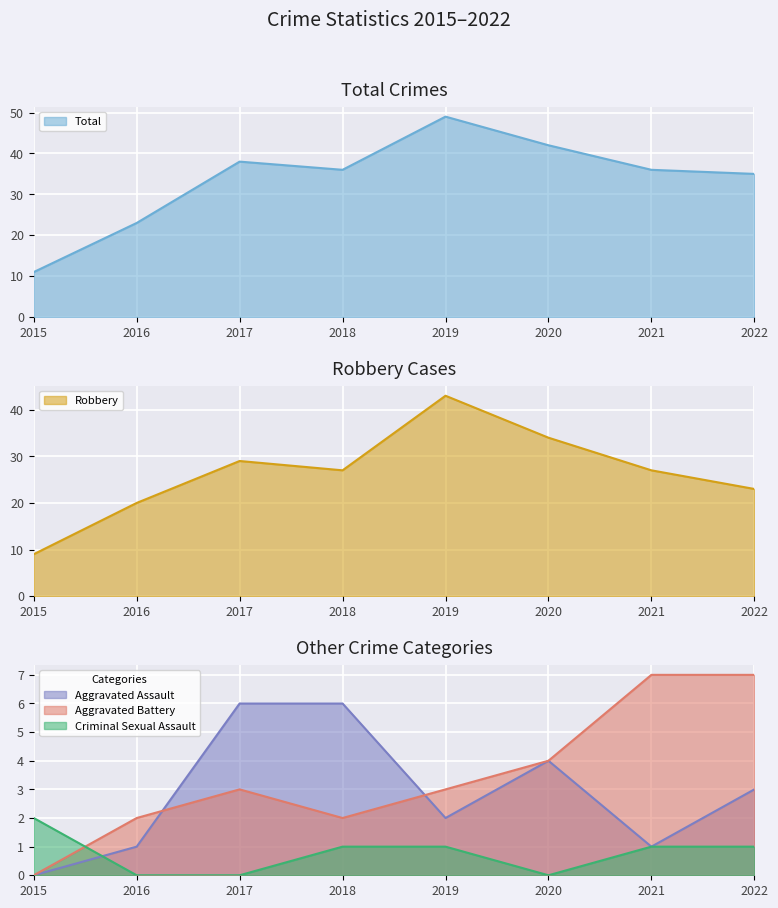

What is the difference between the second highest and minimum values in the Aggravated Battery series?

7